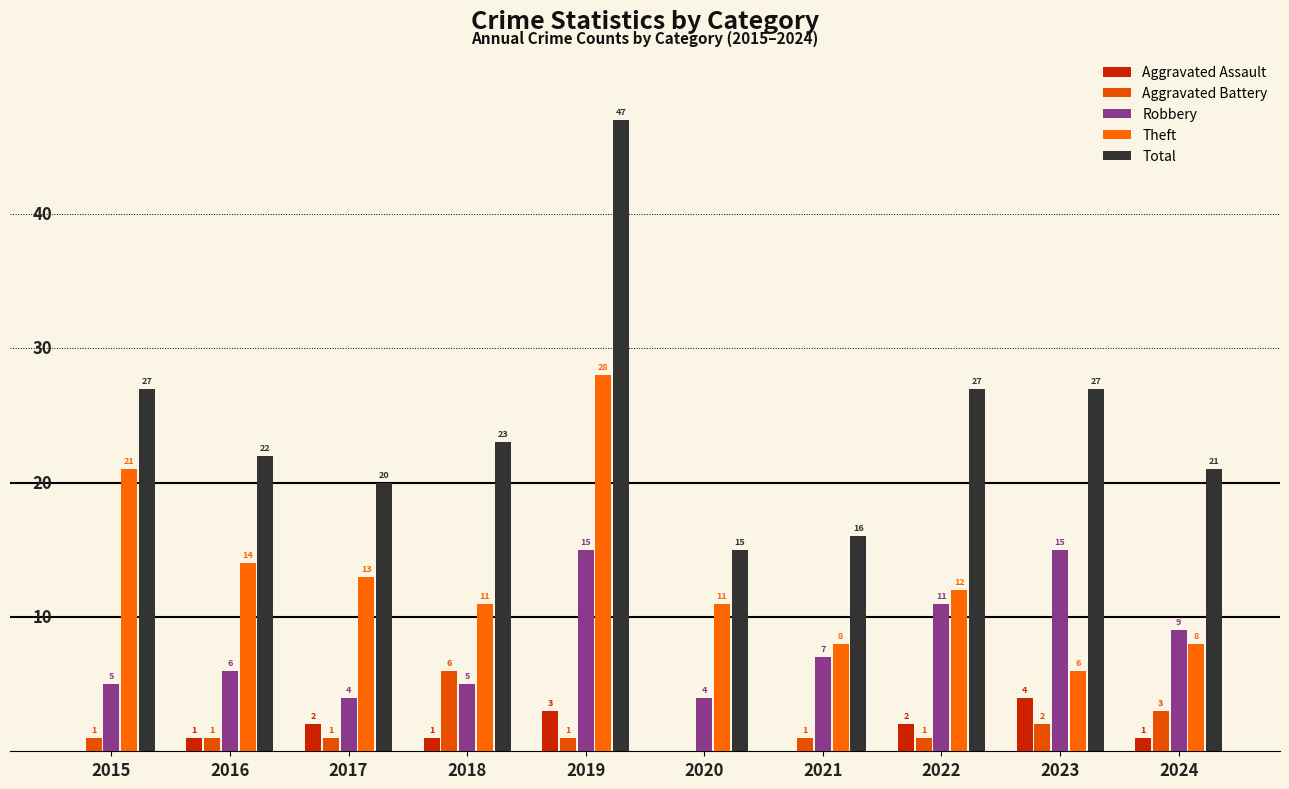

How many distinct data groups are displayed?

5